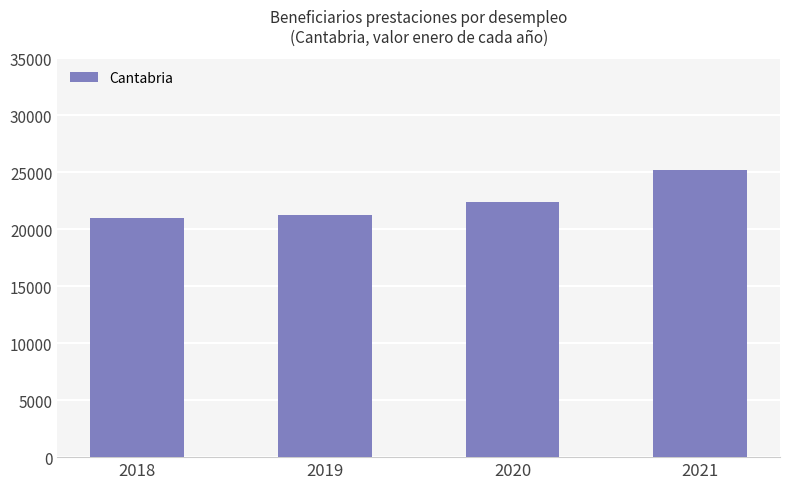

What is the sum of the values at 2018 and 2019?

42234